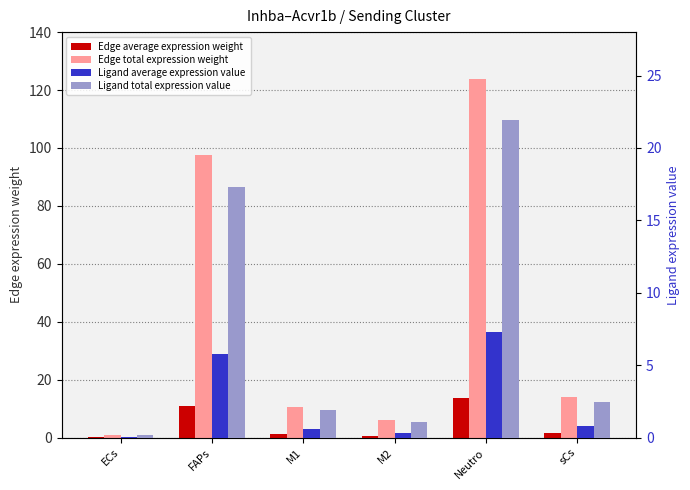

Which series has the largest total across all categories?

Edge total expression weight